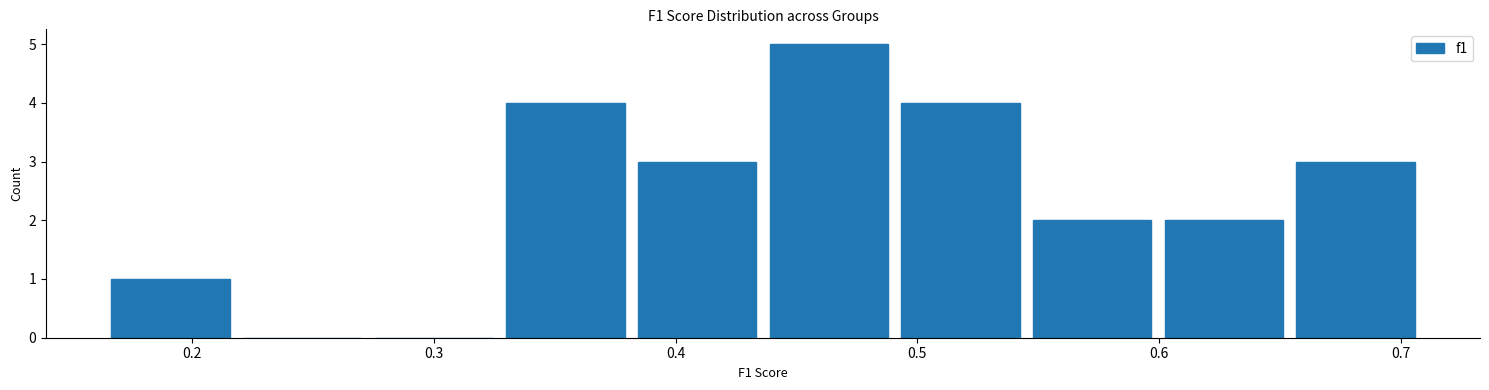

Reading left to right, transcribe this chart: for each bar, give the range it covers on the x-axis and its height. Neither the bar edges nor the heights are printed on the chart, so give them approximately, as read against the axes.

0.17 to 0.22: 1
0.22 to 0.28: 0
0.28 to 0.33: 0
0.33 to 0.38: 4
0.38 to 0.44: 3
0.44 to 0.49: 5
0.49 to 0.55: 4
0.55 to 0.60: 2
0.60 to 0.66: 2
0.66 to 0.71: 3